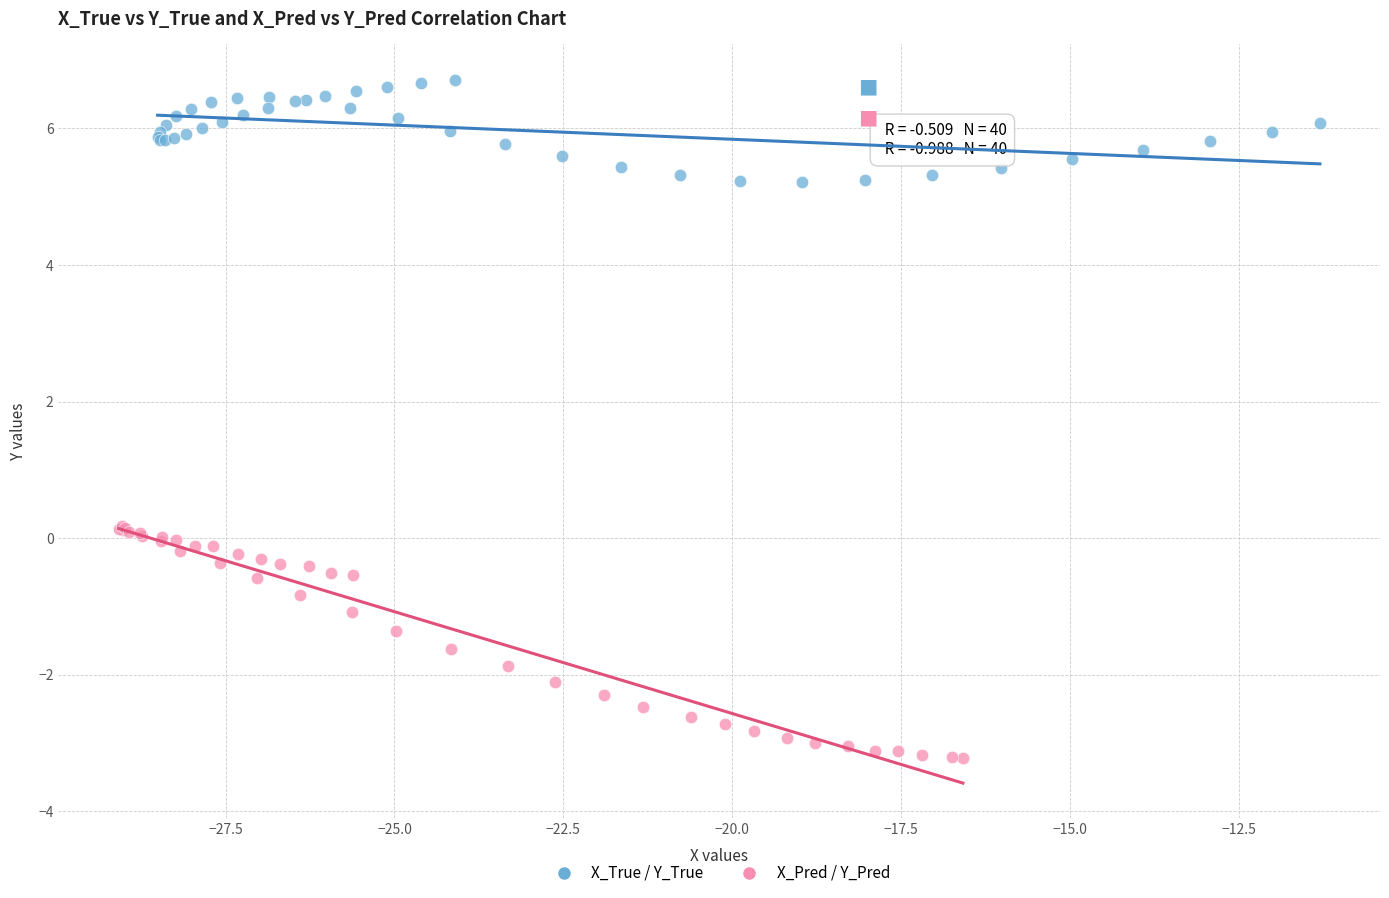

Which series reaches the minimum Y coordinate?

X_Pred / Y_Pred